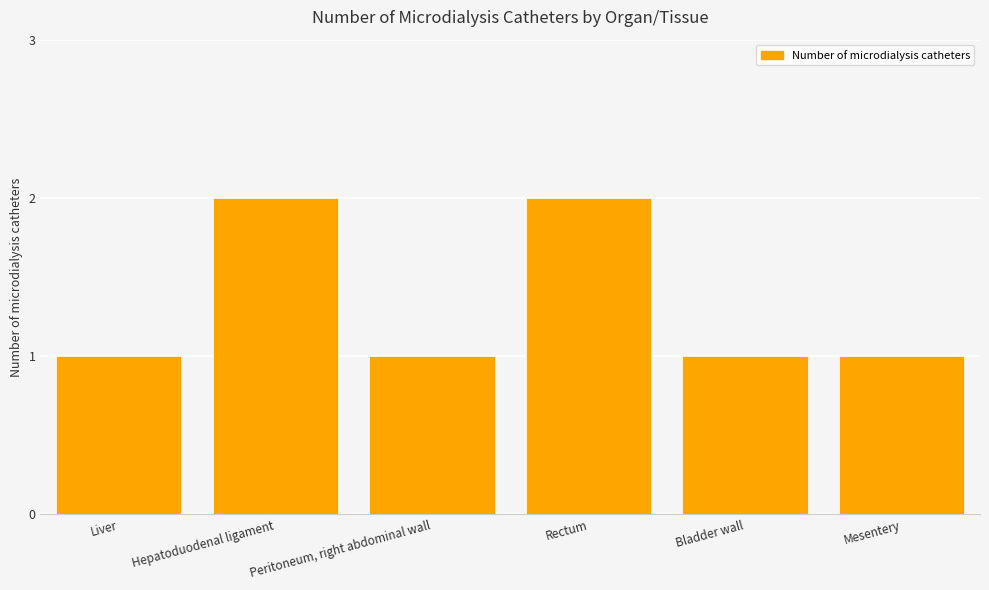

What is the difference between the maximum and minimum values?

1